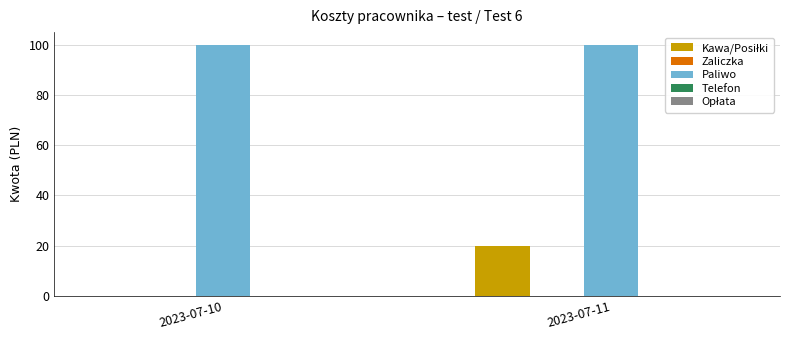

What is the total value across all series at 2023-07-11?

120